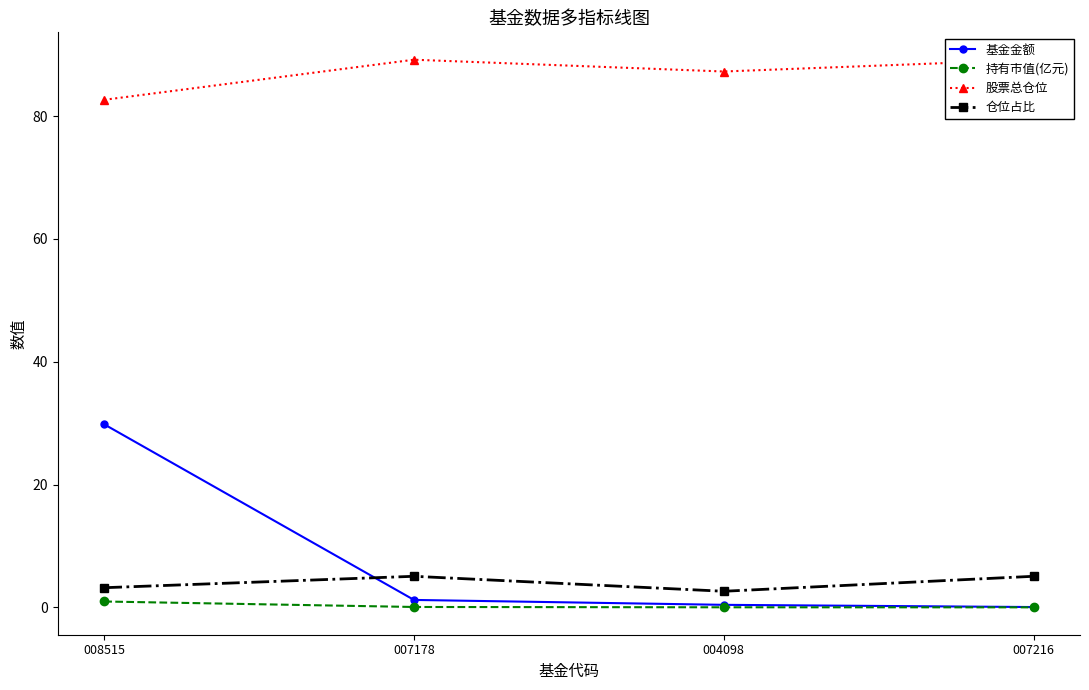

What is the difference between the 基金金额 values at 008515 and 007216?

29.8